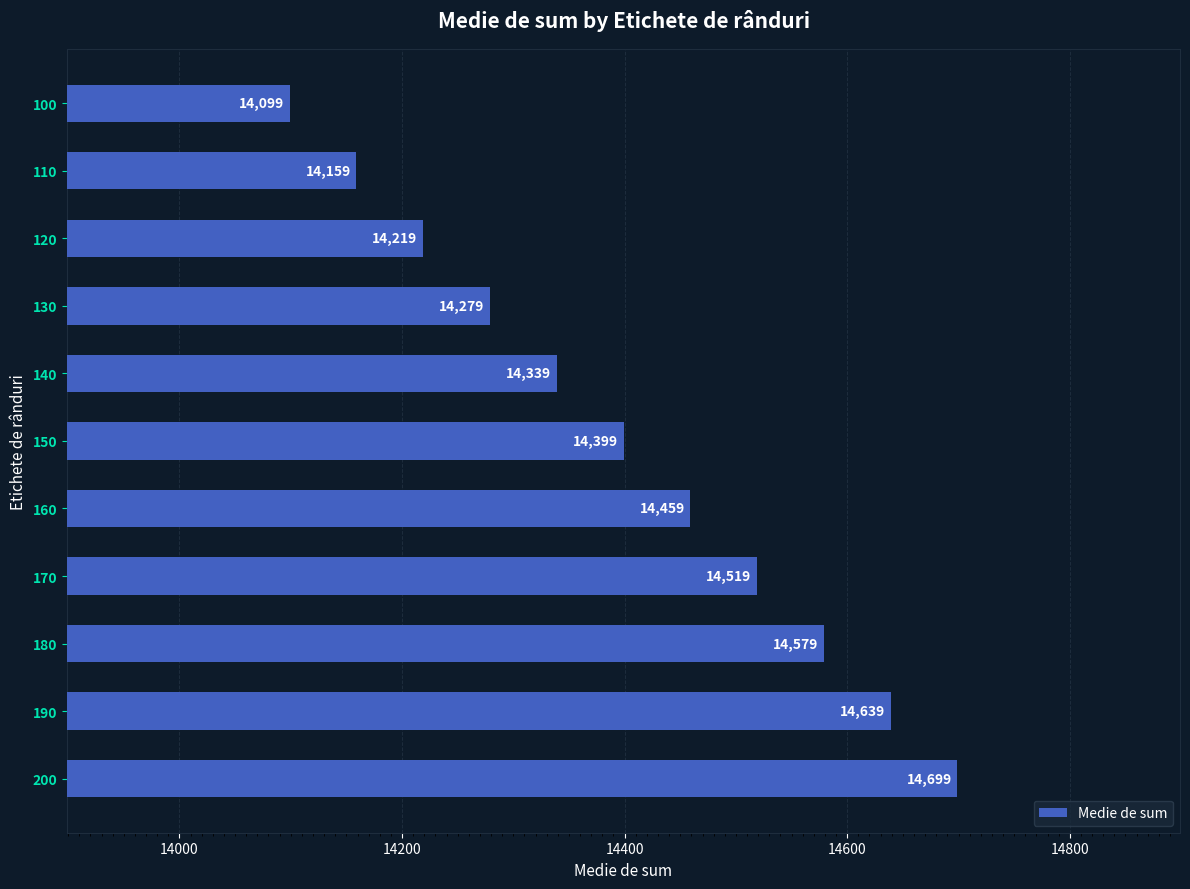

Reading bottom to top, what are all the values shown in this chart?

14699	14639	14579	14519	14459	14399	14339	14279	14219	14159	14099